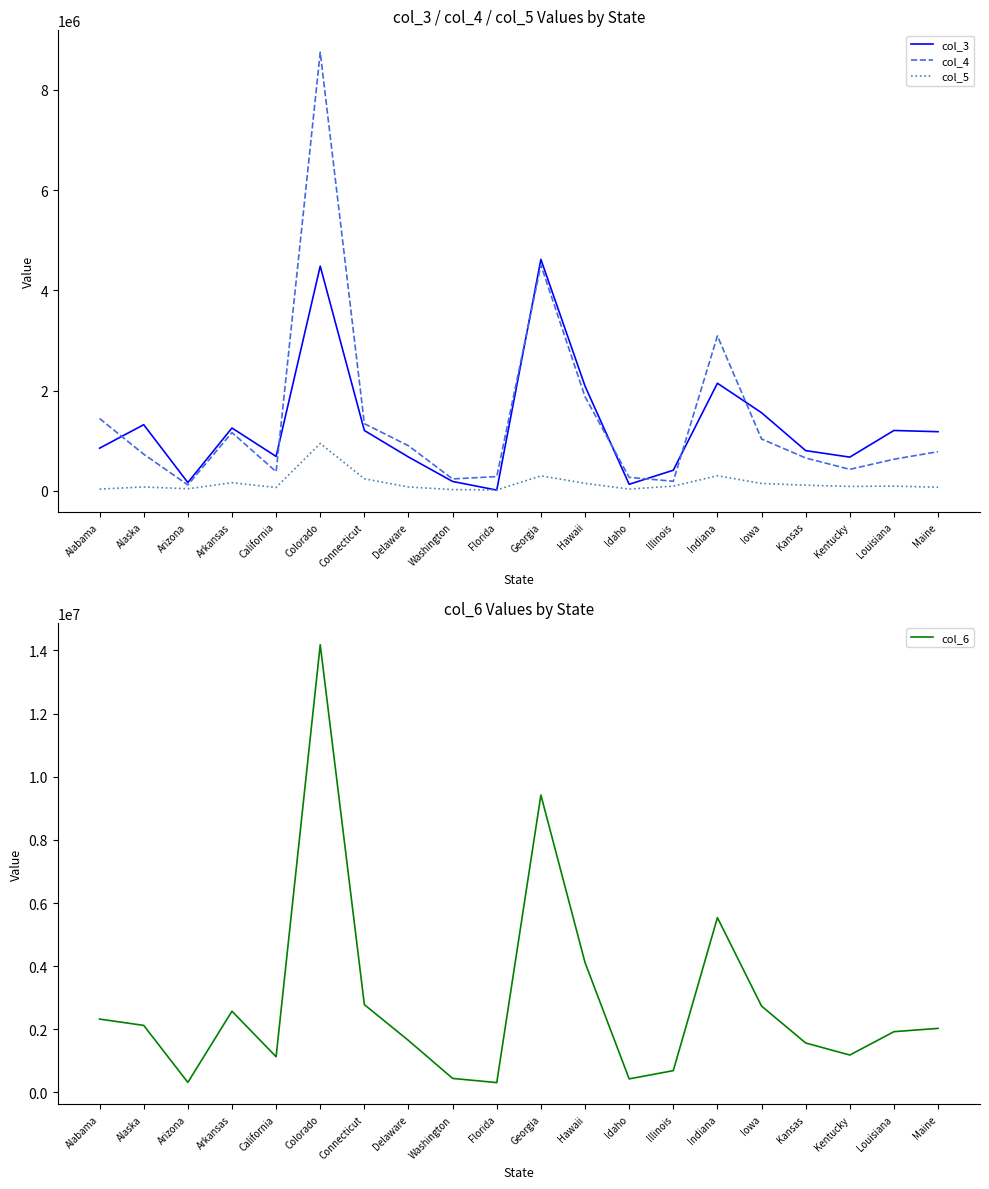

True or false: col_5 has more than 0 points higher than both neighbors.

True